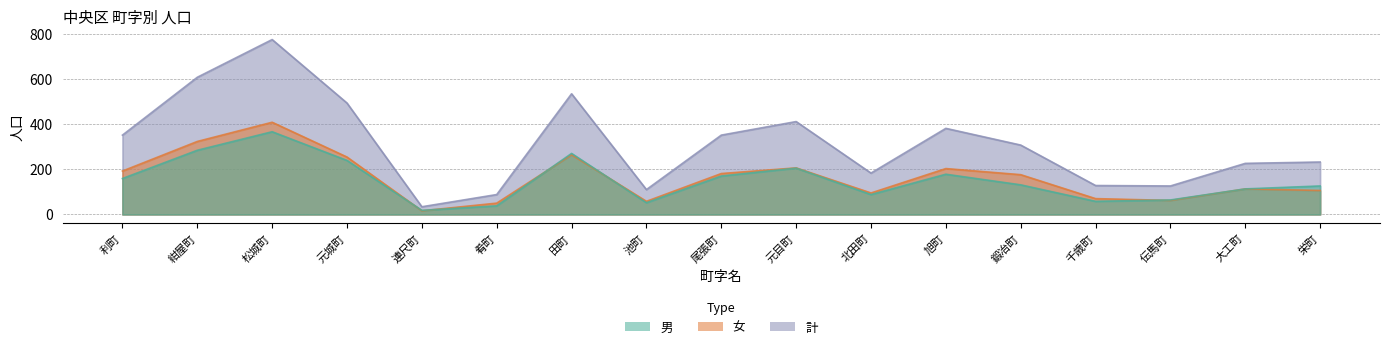

What is the value of the 女 point at the 9th from the left?

181